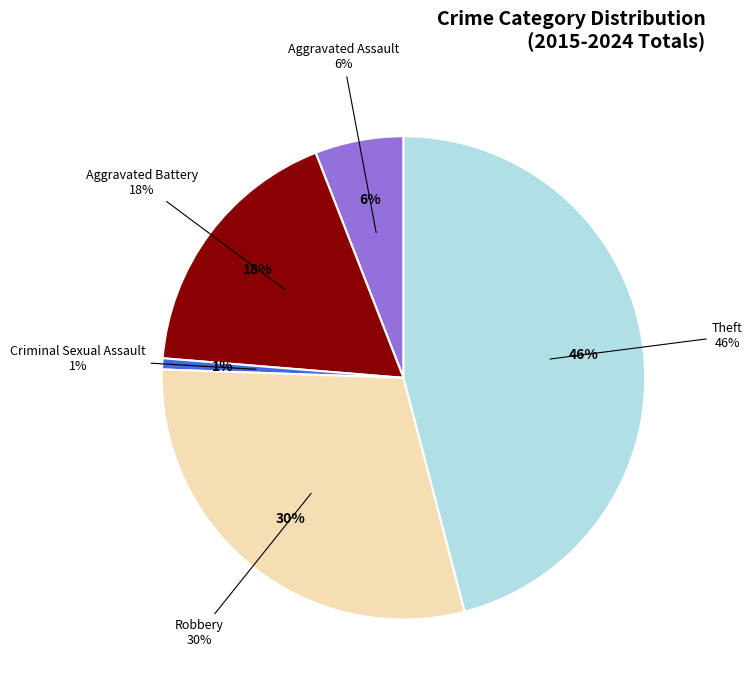

To the nearest percent, what is the combined percentage of Criminal Sexual Assault and Aggravated Battery?

19%